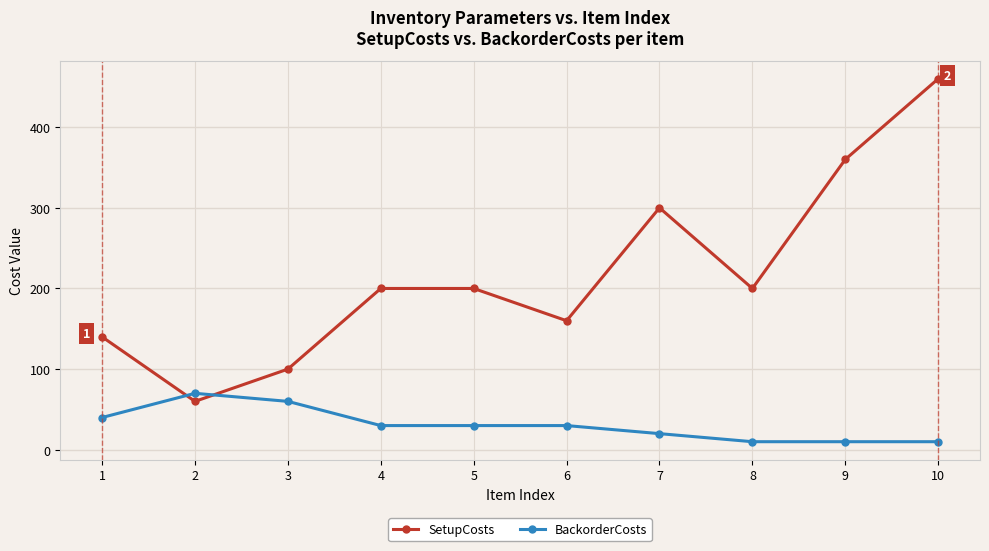

After their last crossing, which series has the higher values: BackorderCosts or SetupCosts?

SetupCosts